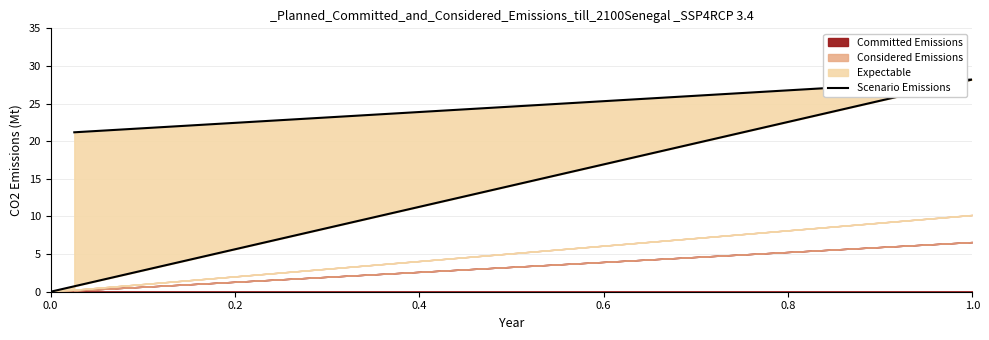

How many data points are less than 21?

1